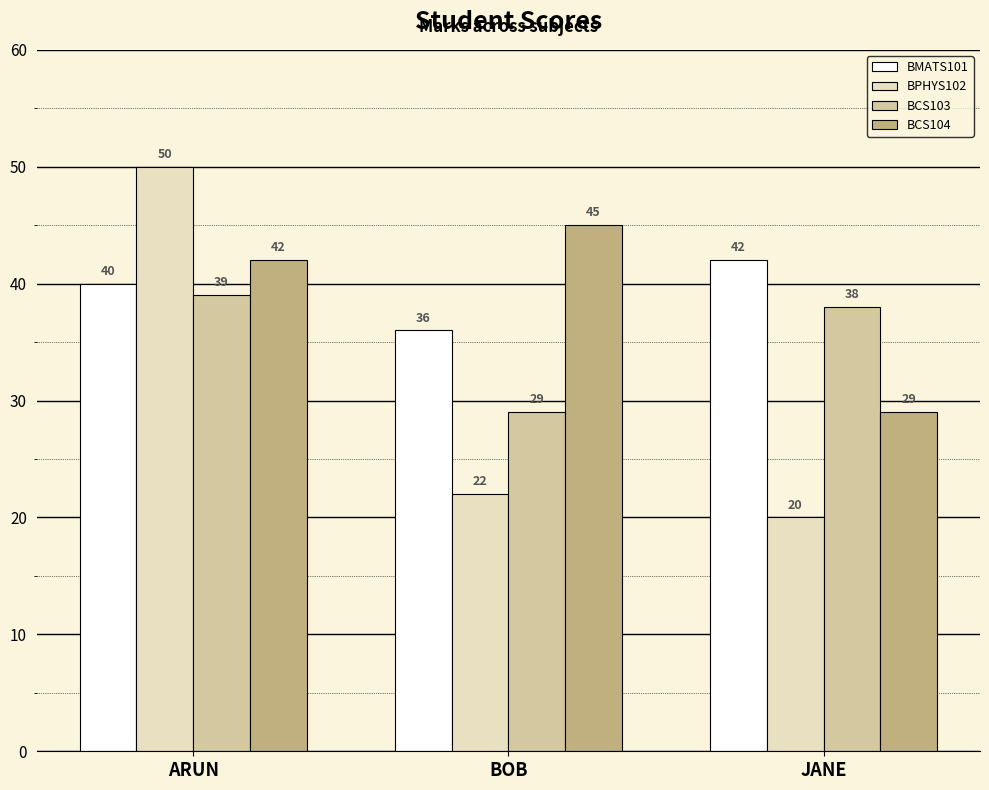

The BMATS101 series shows 40 at ARUN. True or false?

True